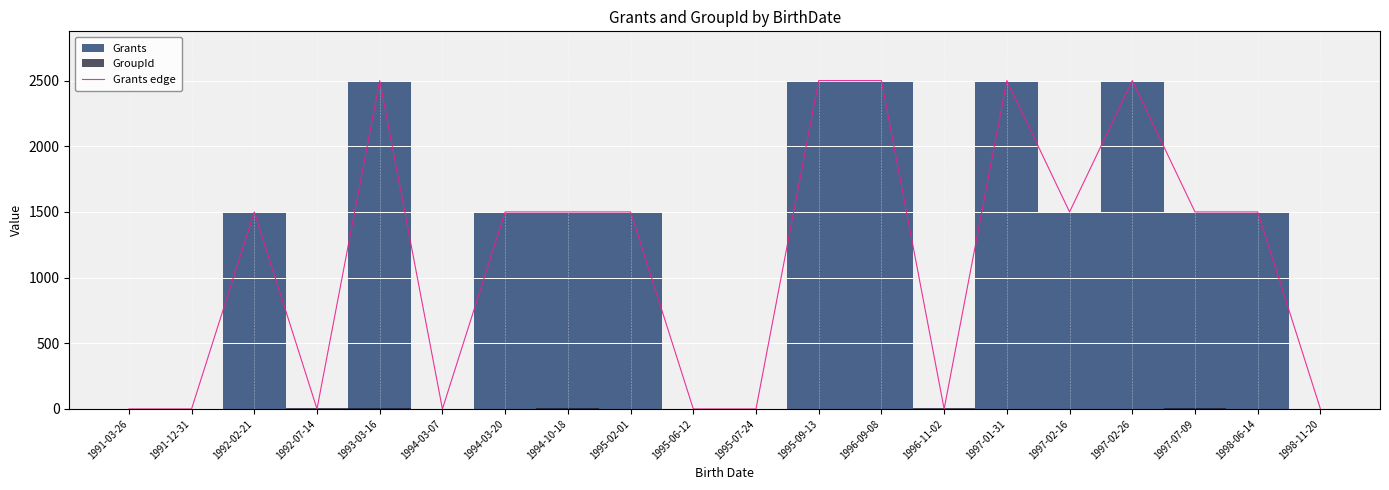

How many interior local valleys (lower than both neighbors) does the data have?

4